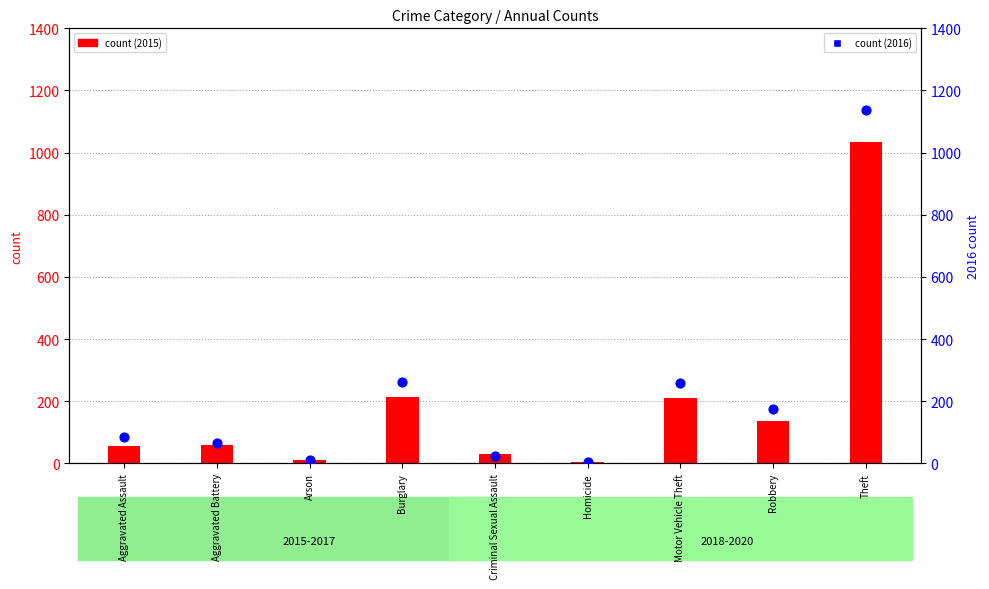

Which series has the largest total across all categories?

2016 count (secondary)